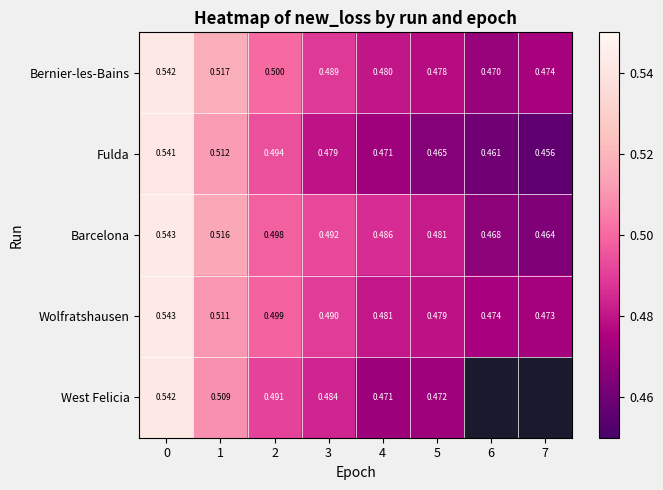

Rank the series at 2 from lowest to highest value.

West Felicia, Fulda, Barcelona, Wolfratshausen, Bernier-les-Bains